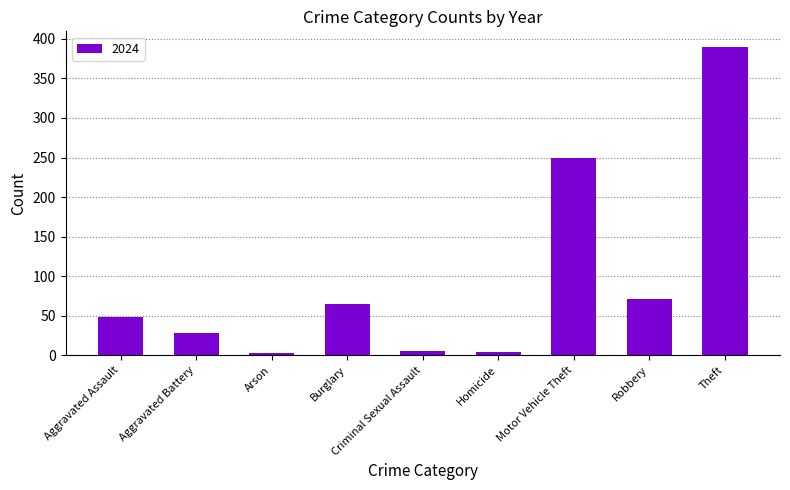

Is it true that the value at Aggravated Assault is 32?

False